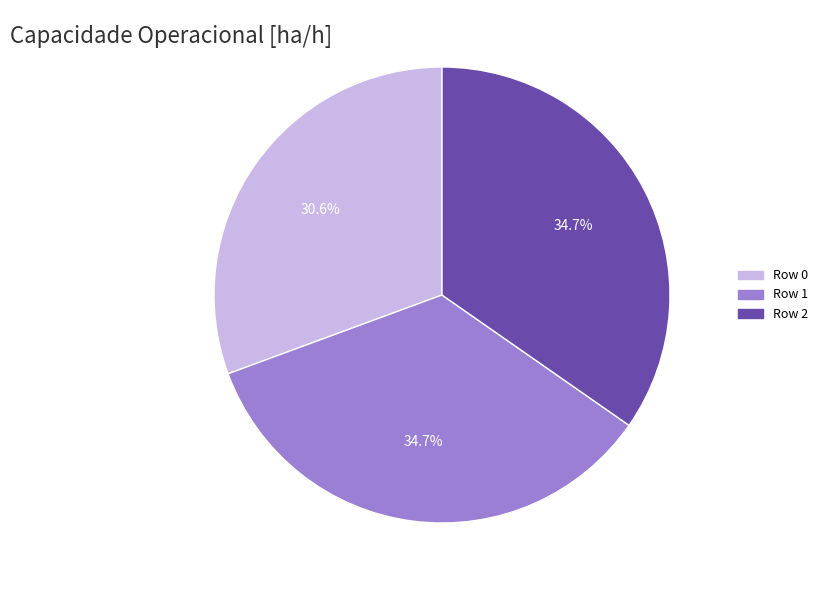

Is there a majority slice in this chart?

No